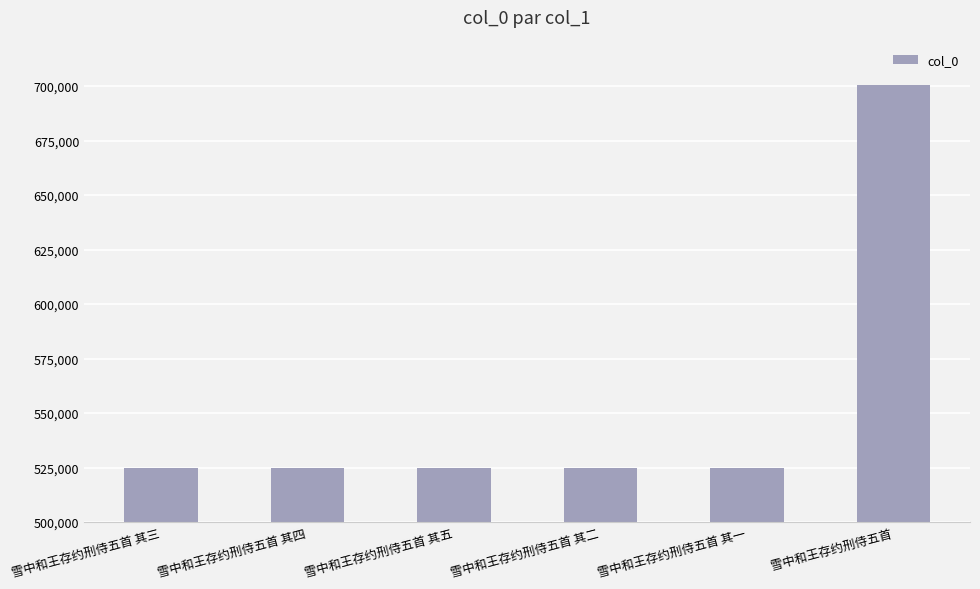

How many distinct data groups are displayed?

1